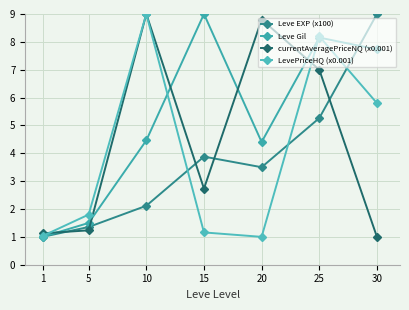

Reading right to left, list all the values displayed in this chart.

Leve EXP (x100): 30=9.0	25=5.3	20=3.5	15=3.9	10=2.1	5=1.4	1=1.0
Leve Gil: 30=7.7	25=8.2	20=4.4	15=9.0	10=4.5	5=1.5	1=1.0
currentAveragePriceNQ (x0.001): 30=1.0	25=7.0	20=8.8	15=2.7	10=9.0	5=1.2	1=1.1
LevePriceHQ (x0.001): 30=5.8	25=8.2	20=1.0	15=1.2	10=9.0	5=1.8	1=1.0